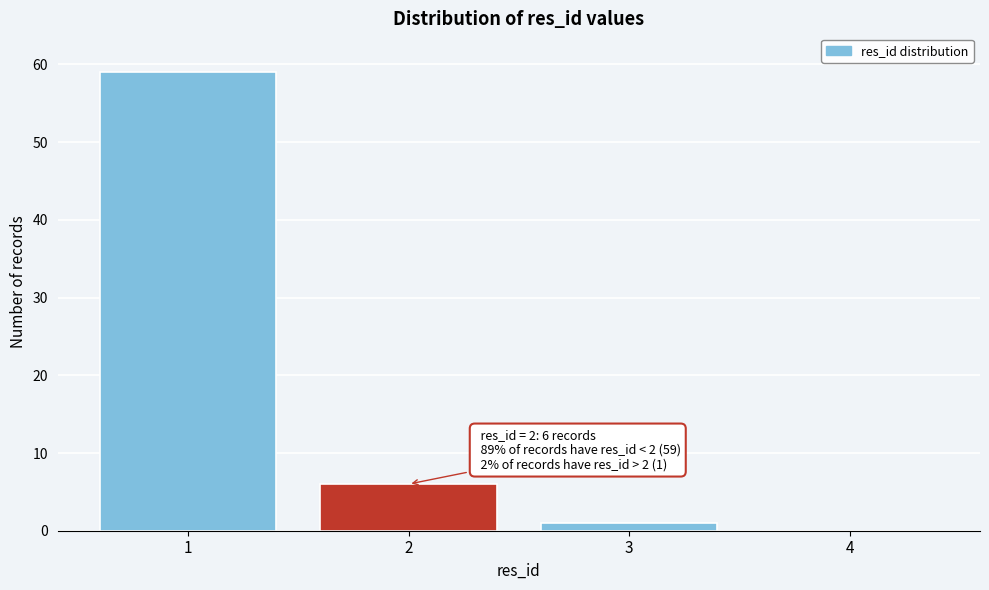

Reading right to left, what are all the values shown in this chart?

4=0	3=1	2=6	1=59